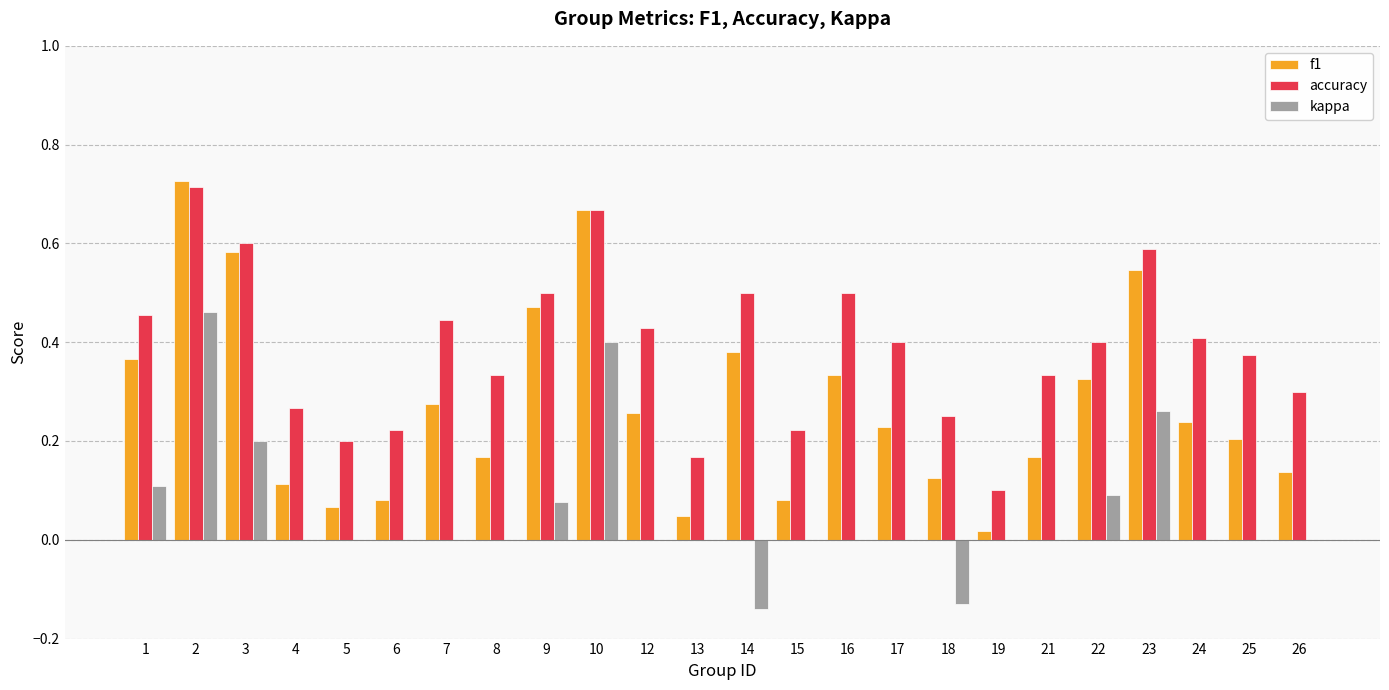

The value of accuracy at 23 is 0.6. True or false?

True